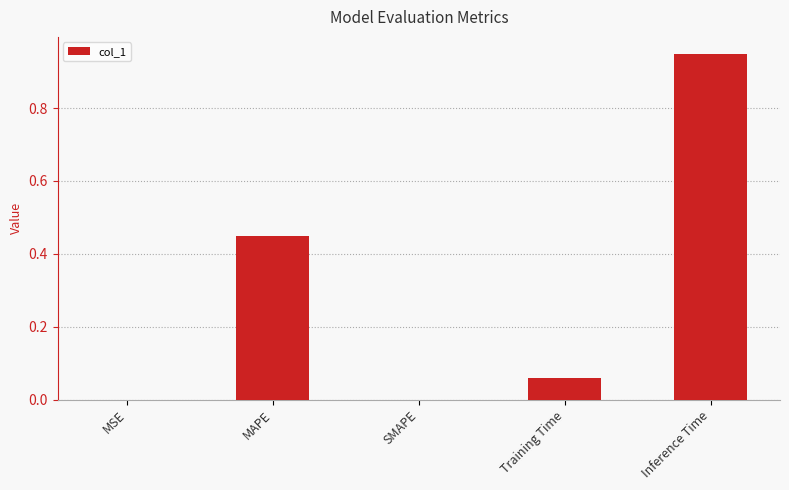

Count the number of data series in this chart.

1